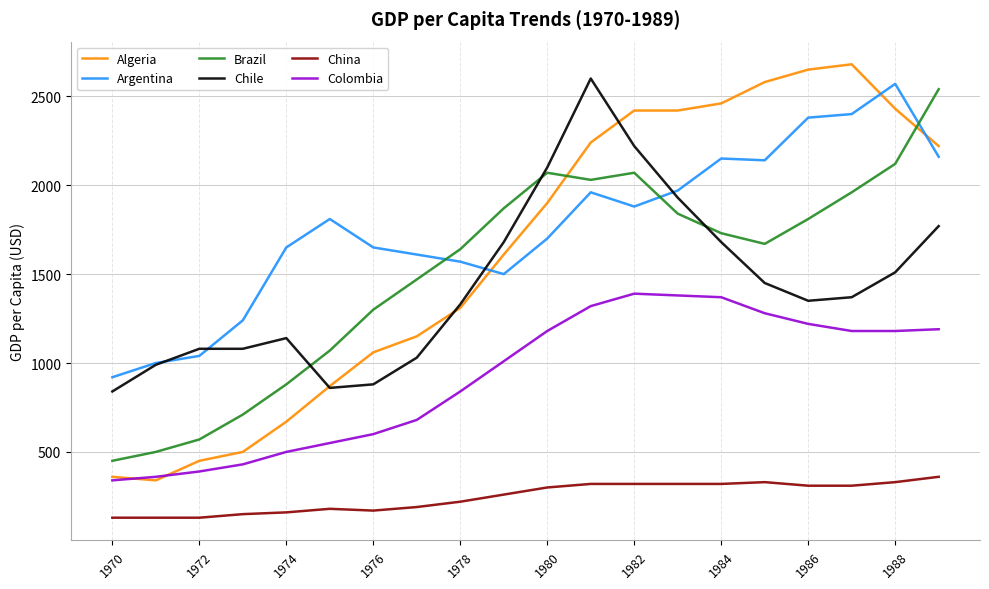

Which series has the largest total across all categories?

Argentina